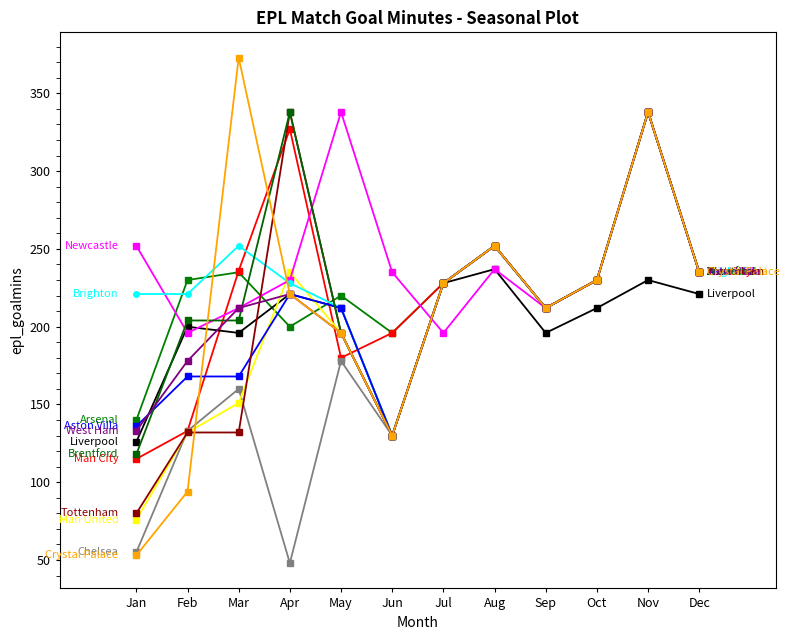

What is the smallest value displayed?

48